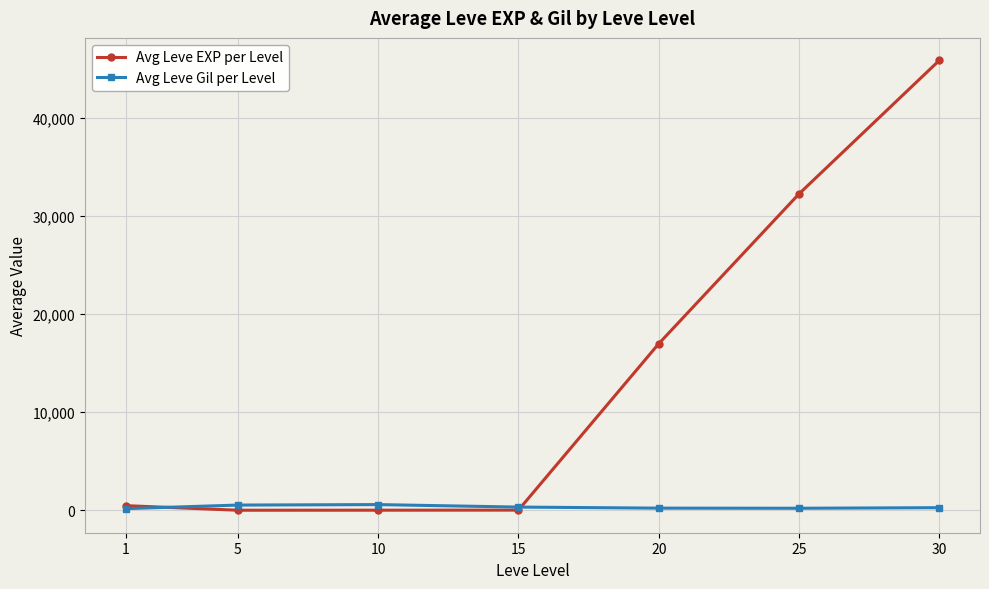

How many lines are shown in the chart?

2